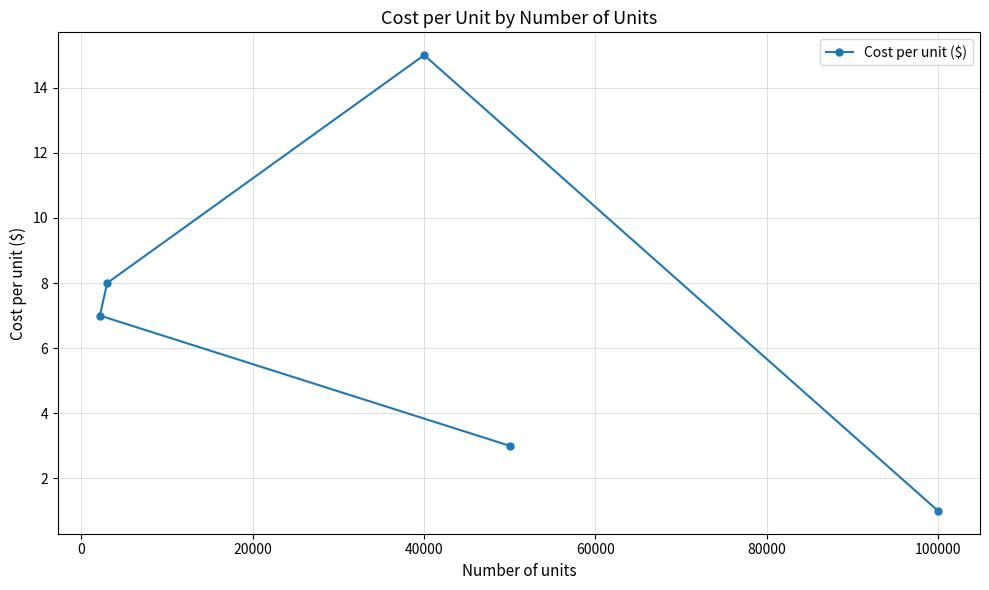

At which category does the chart reach its peak across all series?

40000